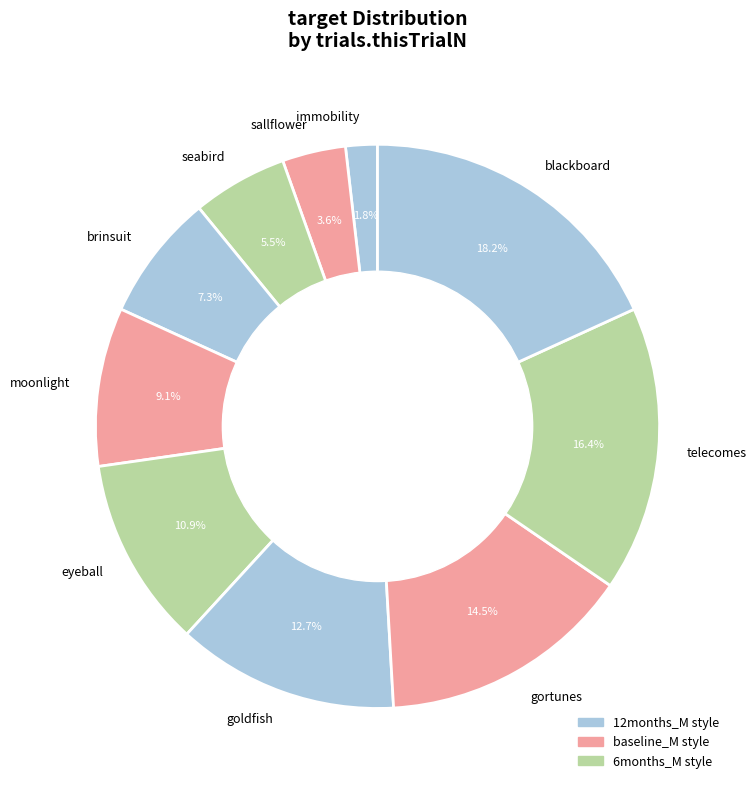

To the nearest percent, what percentage of the pie is eyeball?

11%